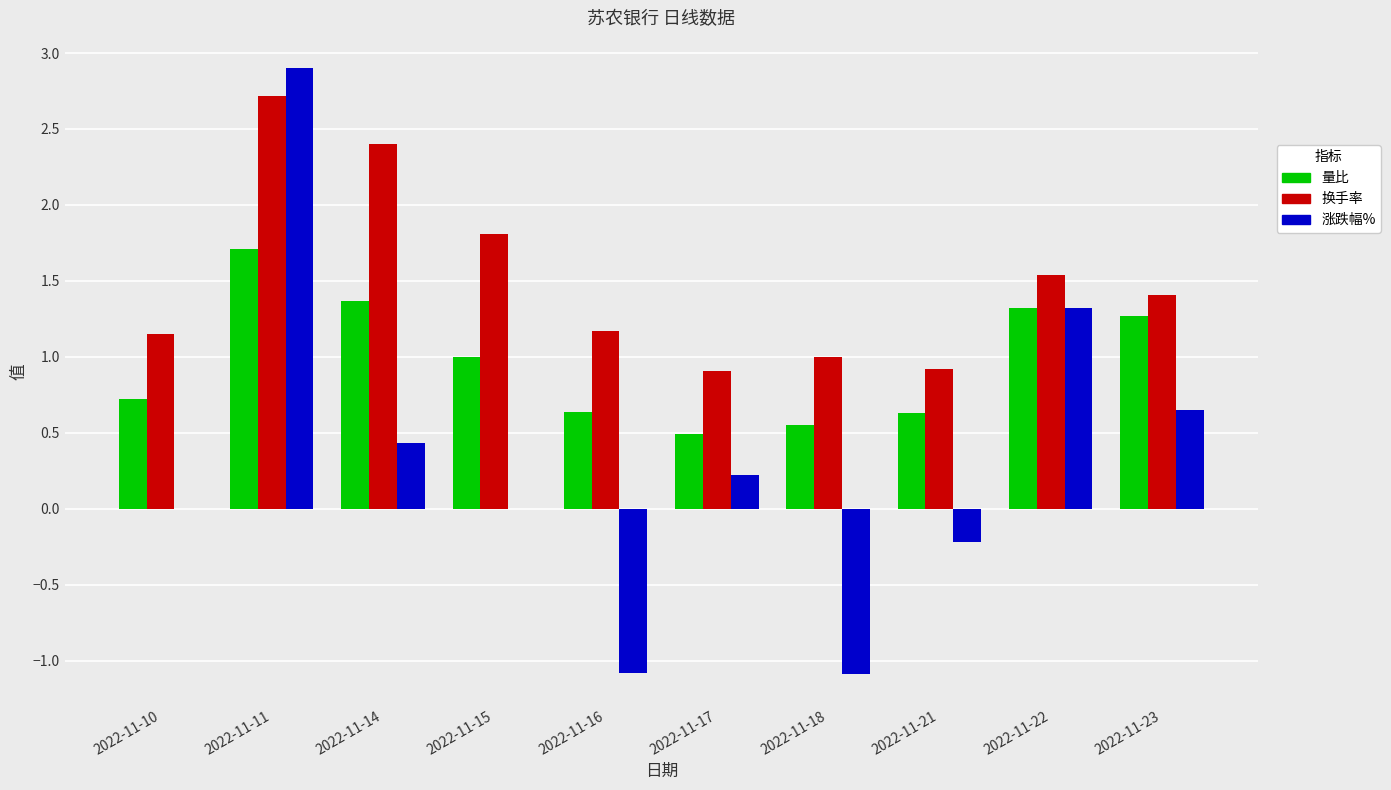

At which category is the sum across all series the highest?

2022-11-11